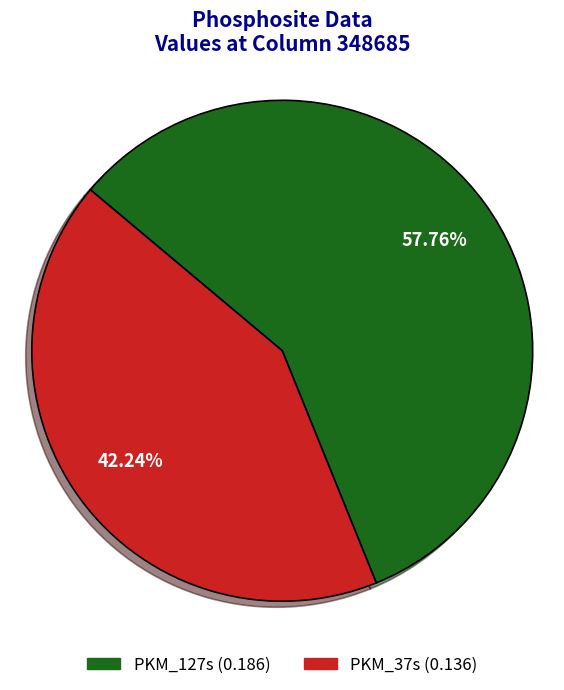

Is it true that PKM_37s is 49% of the pie?

False